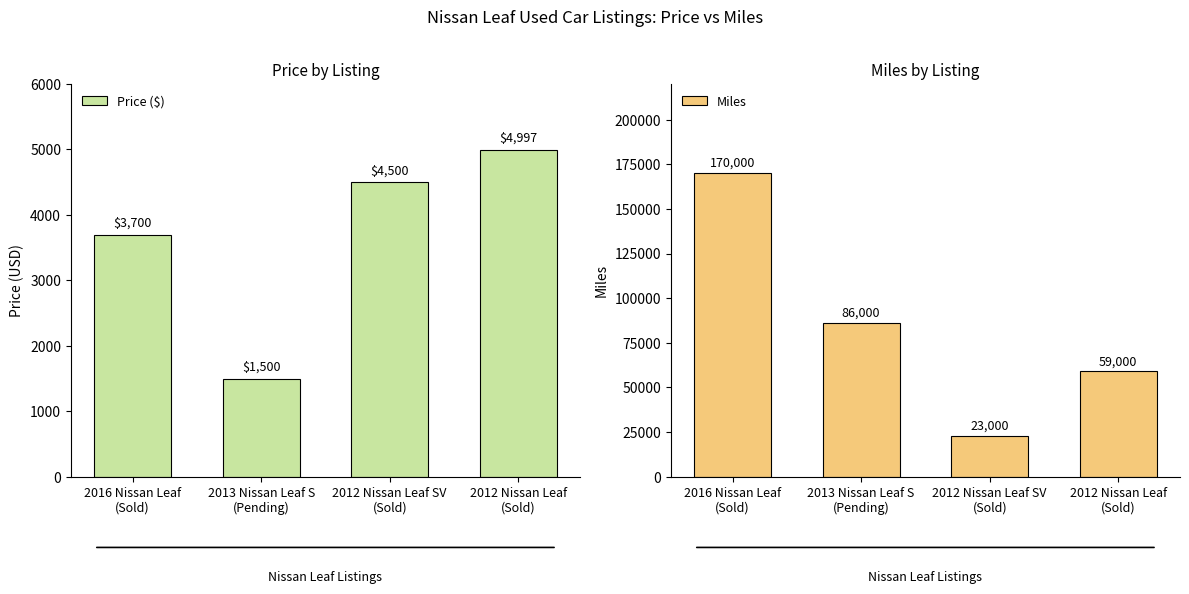

What is the label of the 4th bar from the right?

2016 Nissan Leaf
(Sold)